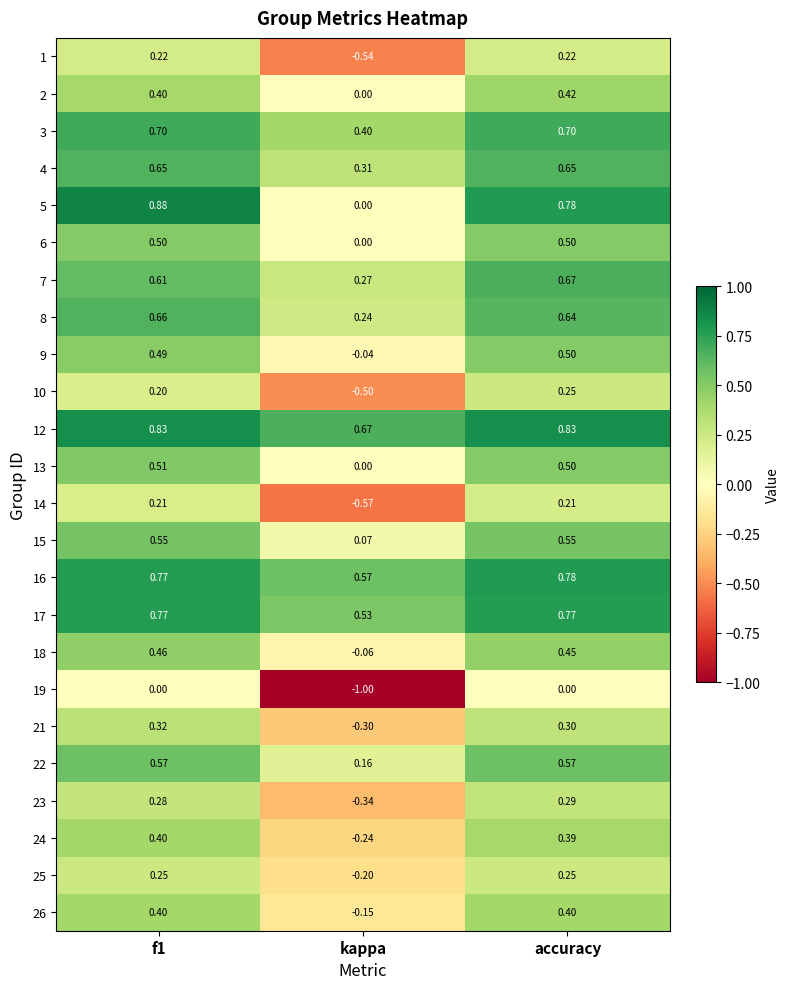

The value of 25 at accuracy is 0.2. True or false?

True